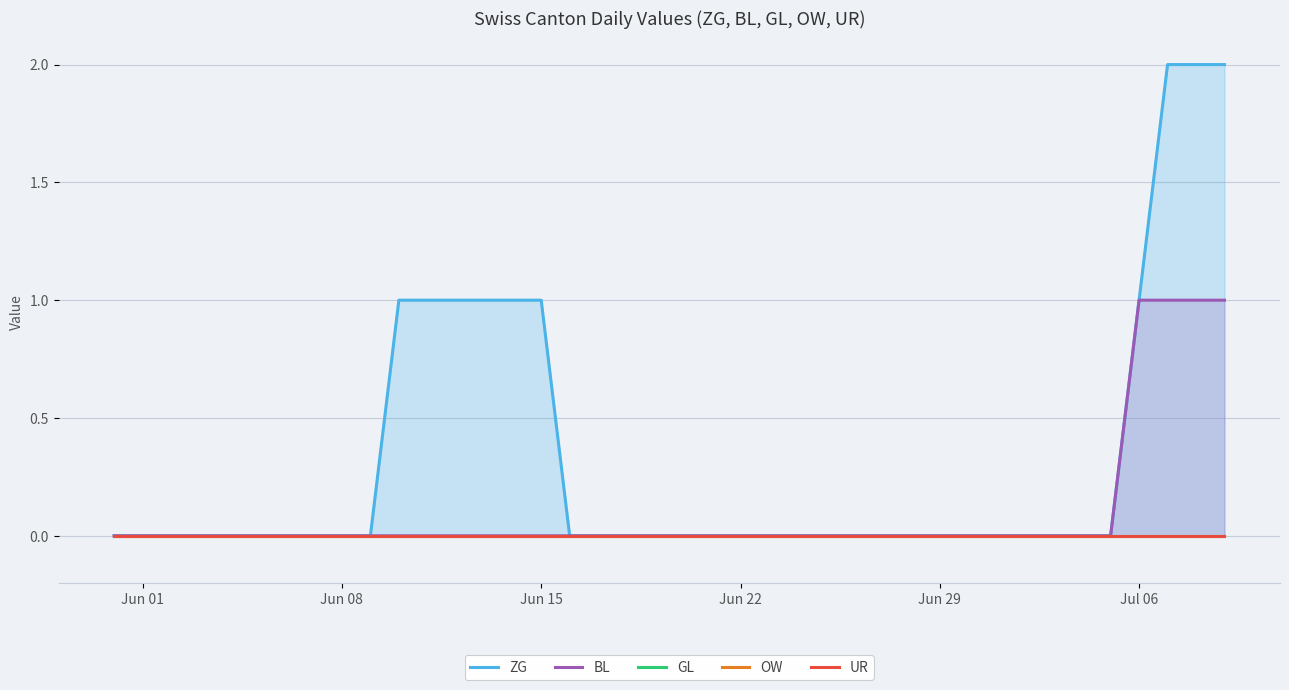

Which series has the largest range (max minus min)?

ZG